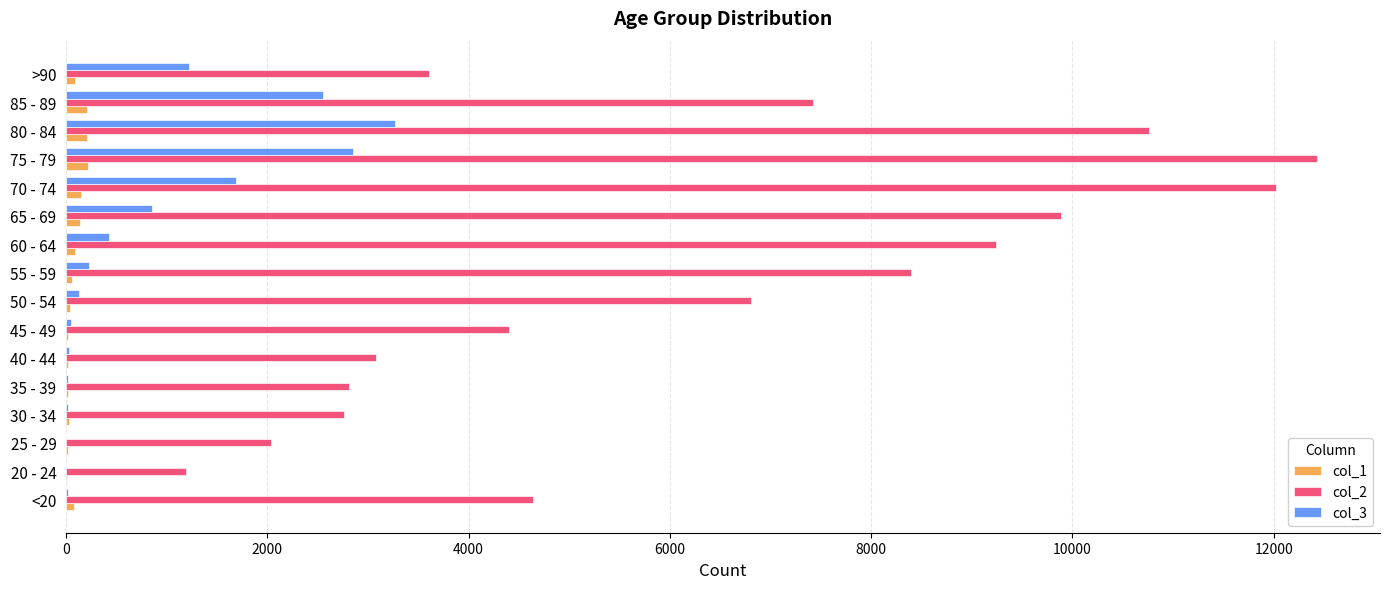

At which category does the chart reach its peak across all series?

75 - 79